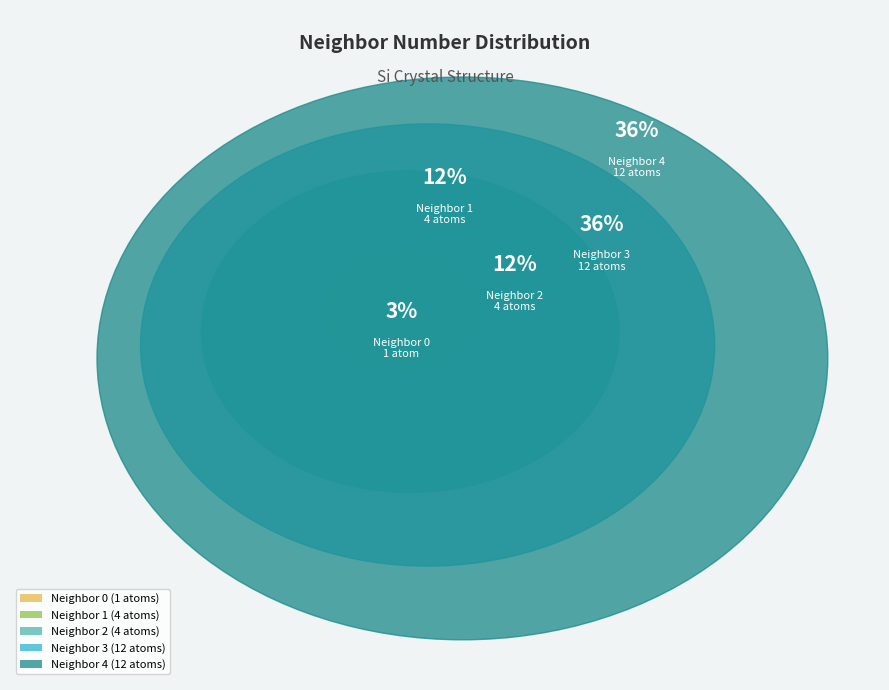

Count the number of slices in the pie.

5